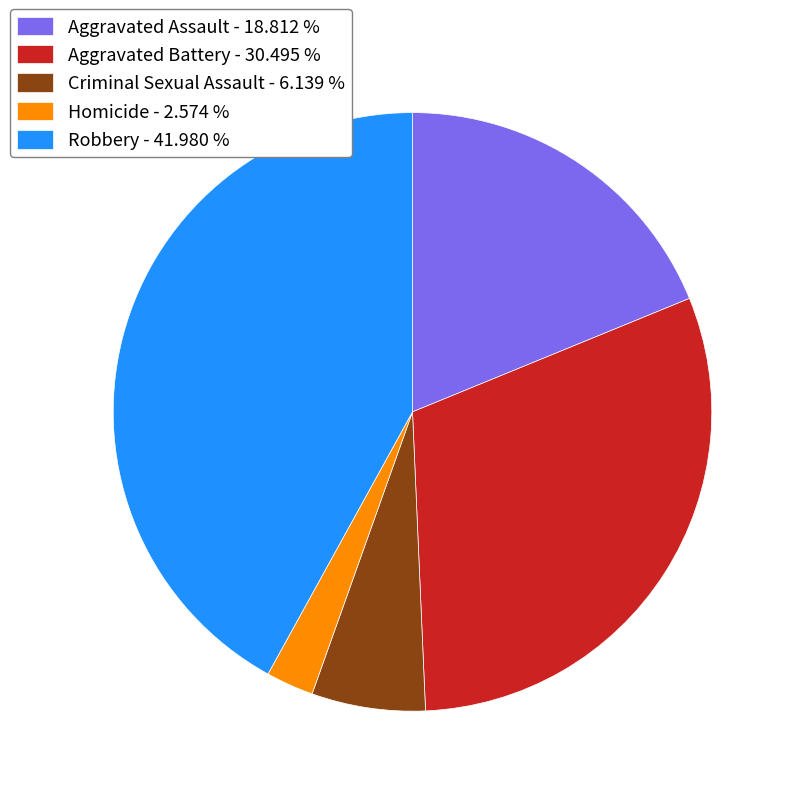

How many segments does this pie chart have?

5